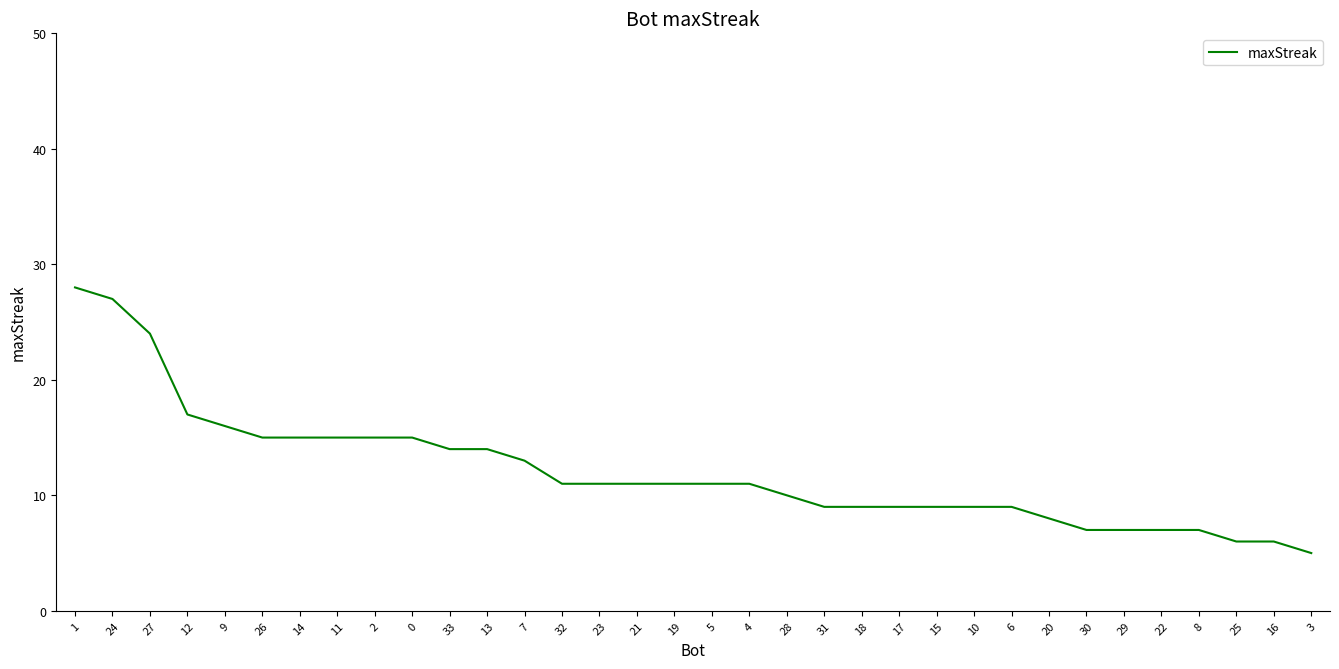

What is the greatest value displayed?

28